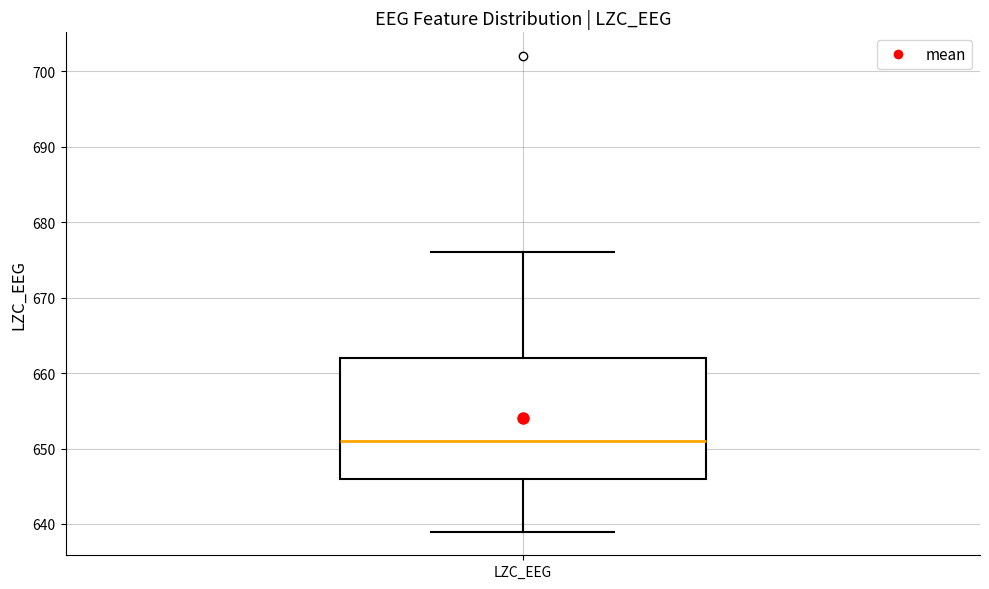

Where does the lower whisker of the box for LZC_EEG end on the y-axis? The values are not printed on the chart, so give them approximately, as read against the axis.

639